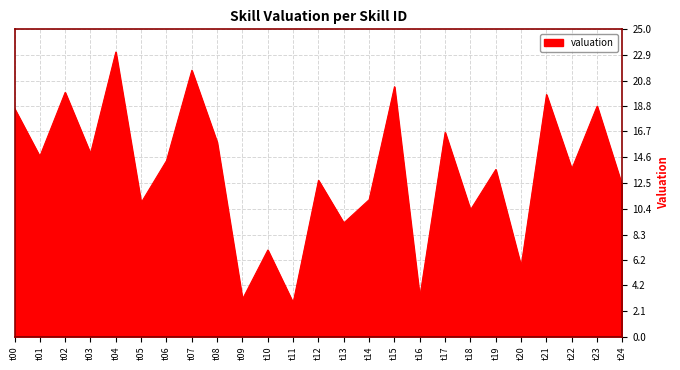

What is the difference between the second highest and minimum values?

18.9